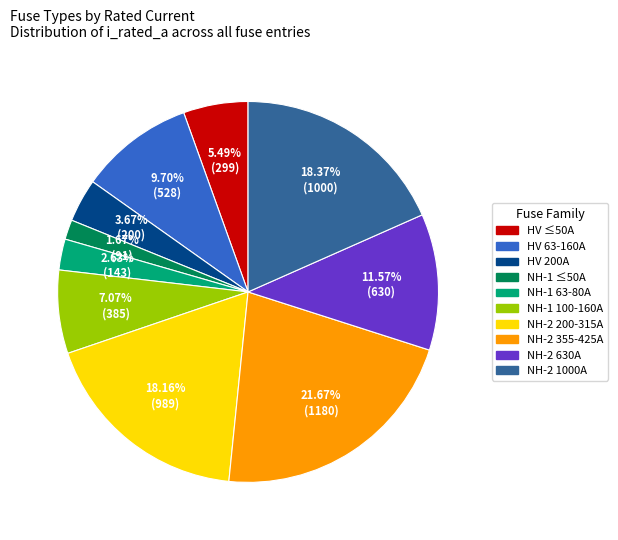

Does any single category account for the majority?

No